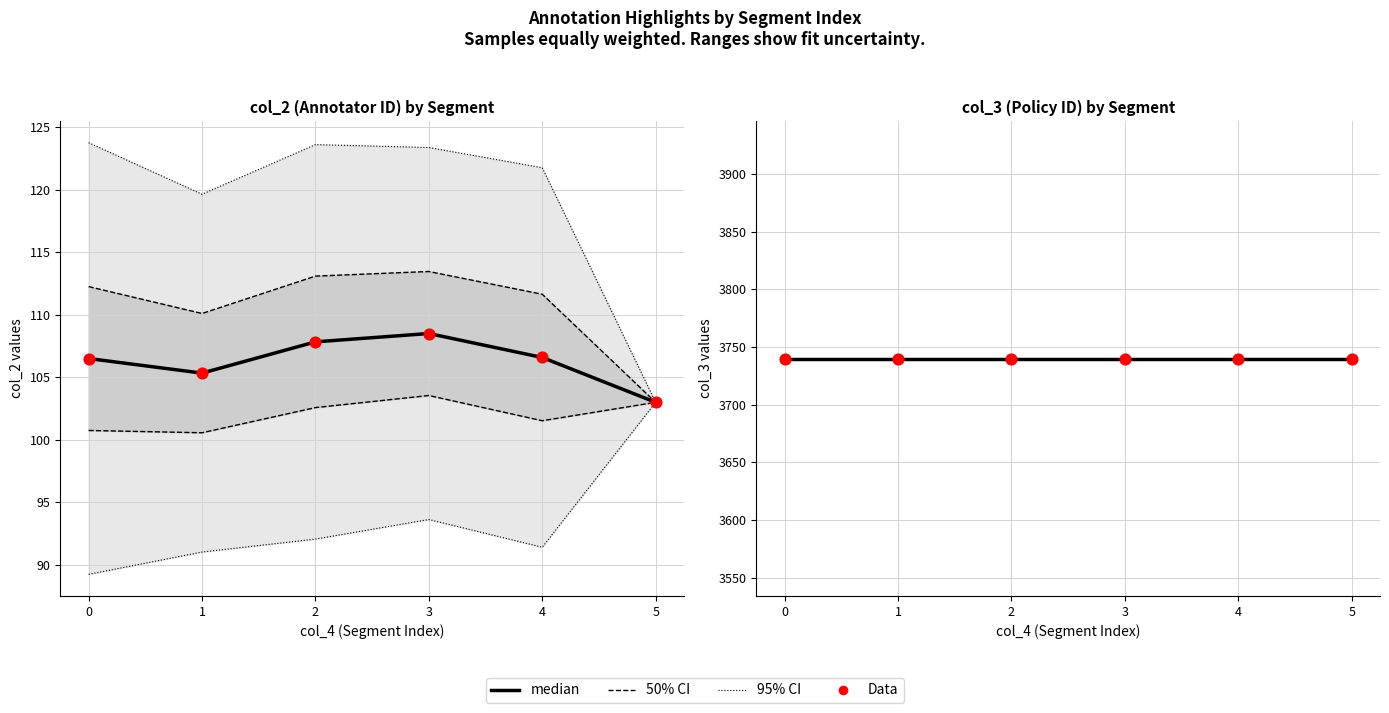

Which series reaches the maximum Y coordinate?

col_3